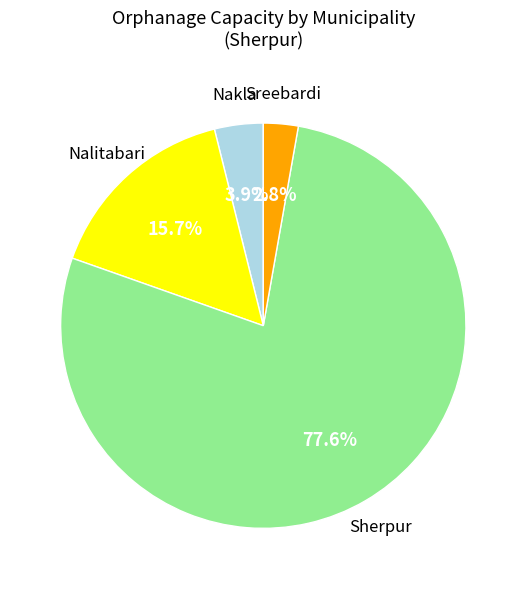

Count the number of slices in the pie.

4